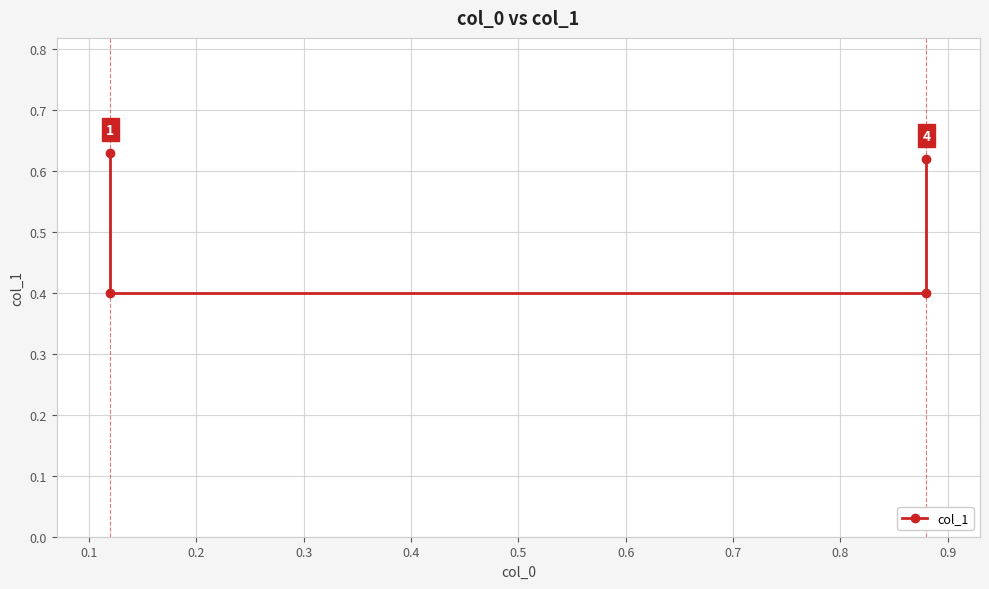

True or false: there are more than 2 points higher than both neighbors.

False